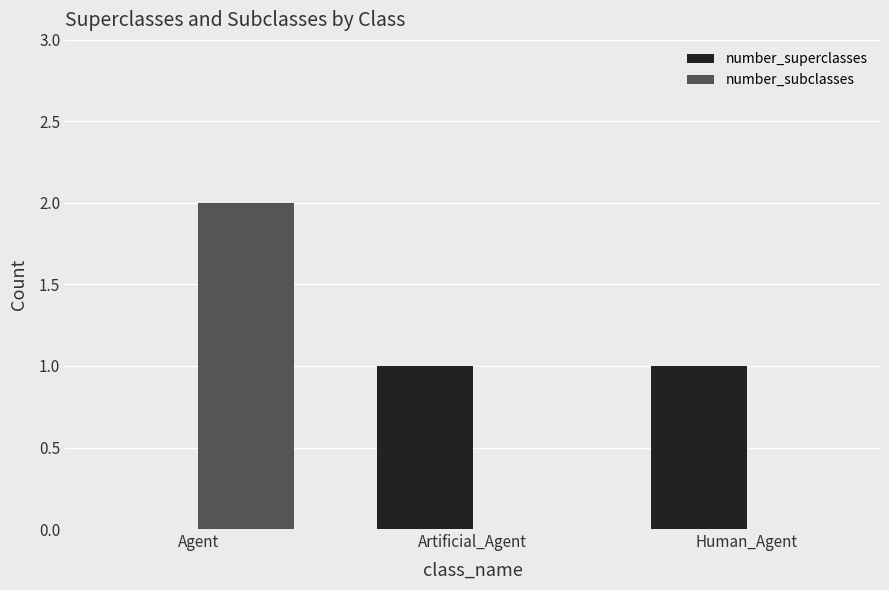

The number_superclasses series shows 1 at Artificial_Agent. True or false?

True